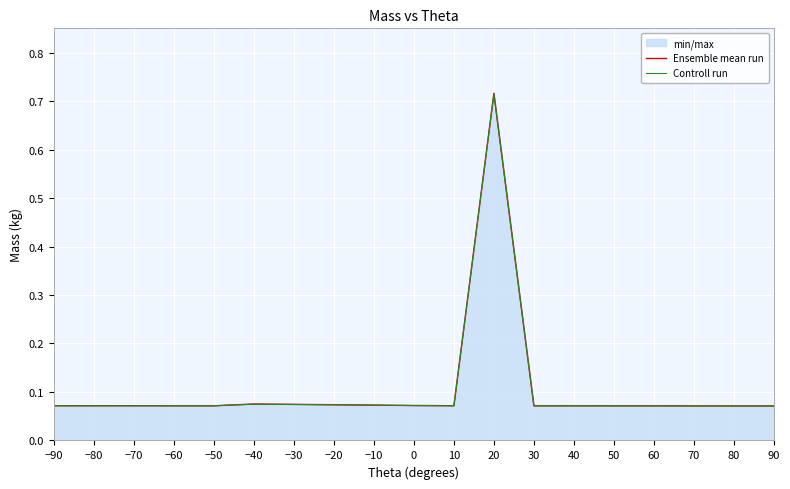

What position from the left is 0?

10